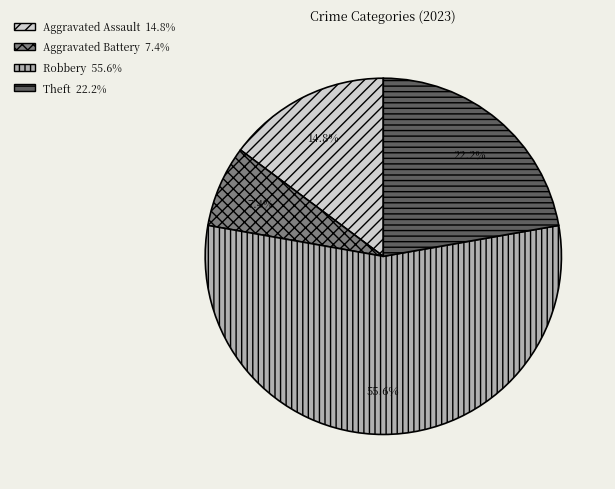

Is there a majority slice in this chart?

Yes